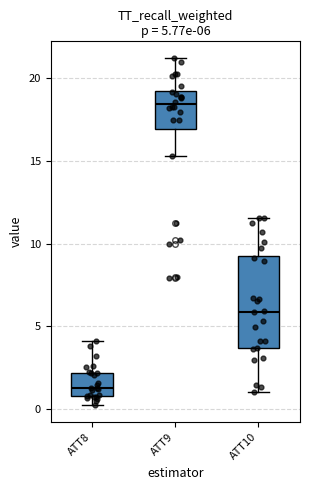

Comparing the boxes themselves (not the whiskers), which one is the tallest?

ATT10